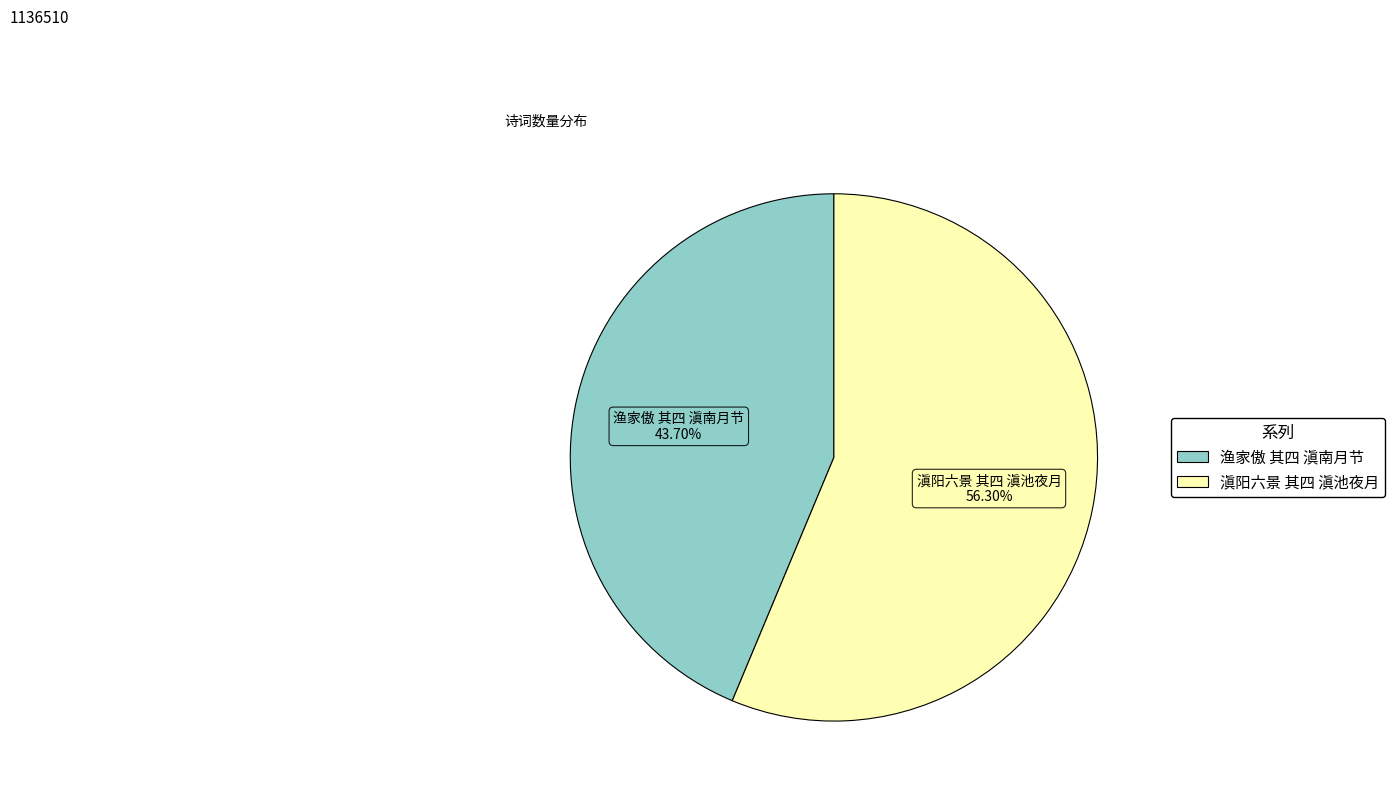

True or false: 滇阳六景 其四 滇池夜月 accounts for 56% of the total.

True